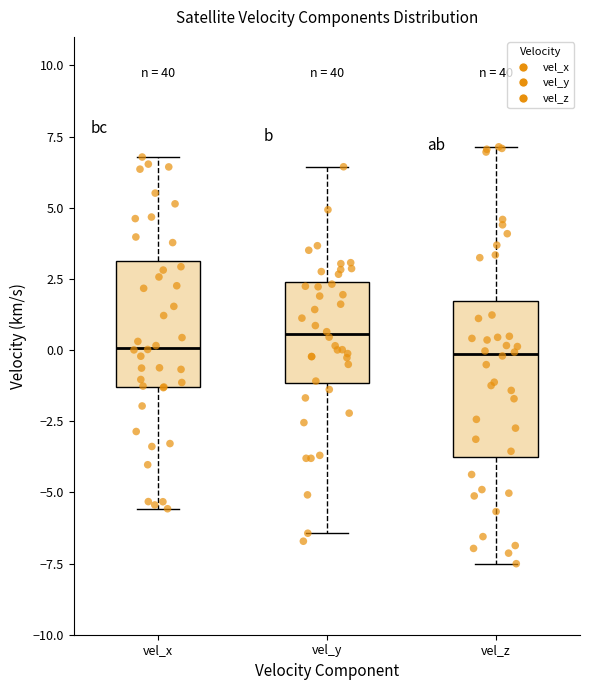

Comparing the boxes themselves (not the whiskers), which one is the tallest?

vel_z